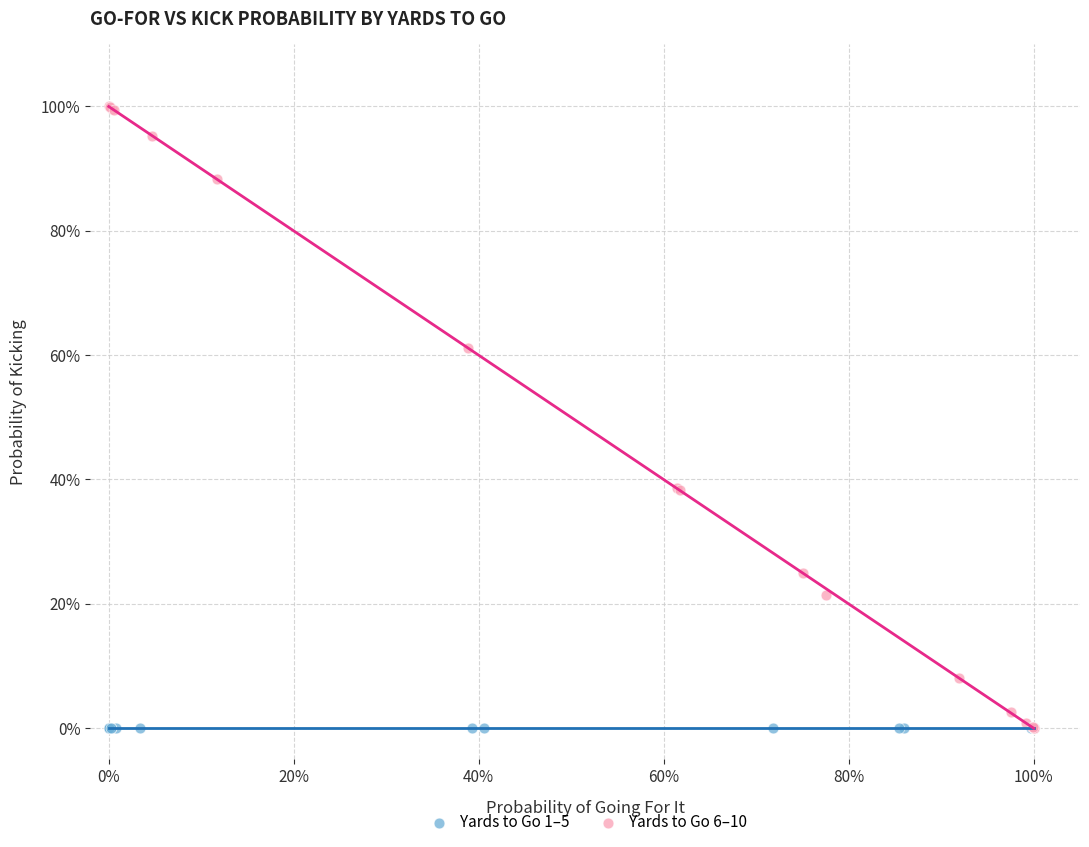

Which series contains the highest Y value?

Yards to Go 6–10